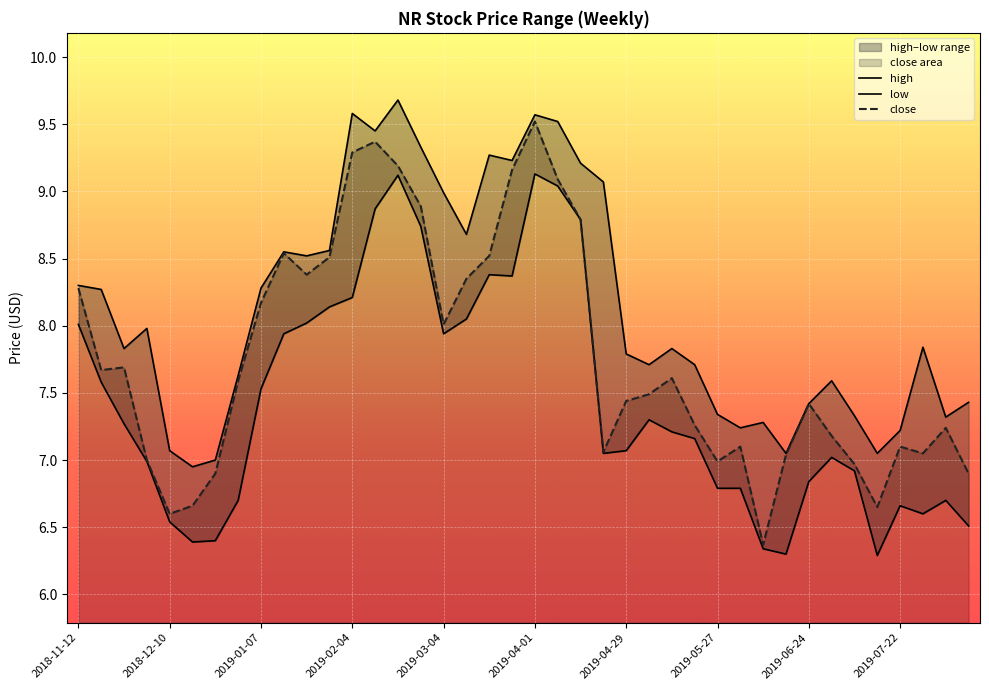

What is the highest value of the close series?

9.5